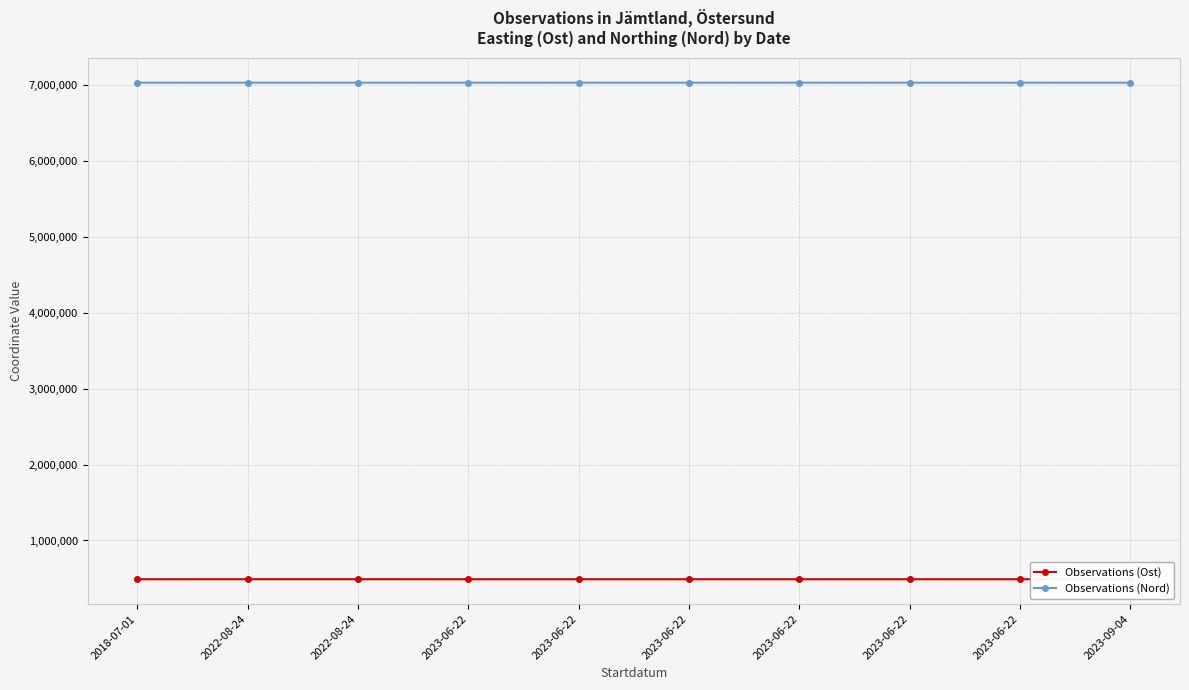

The value of Observations (Nord) at 2022-08-24 is 7032373.9. True or false?

True